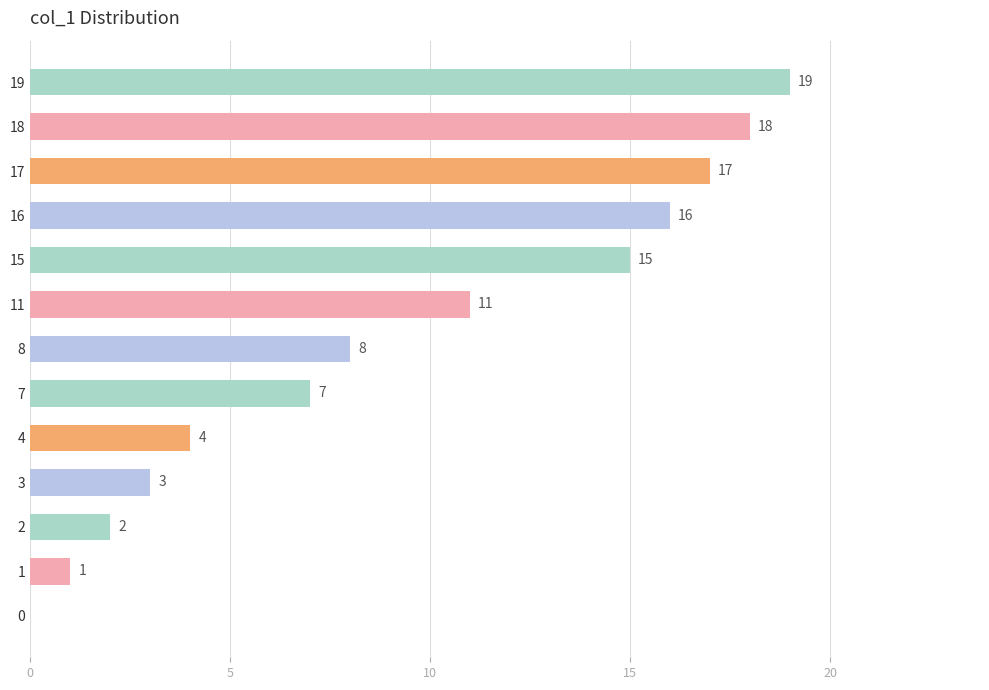

Where is the data nearest to the value 9?

8